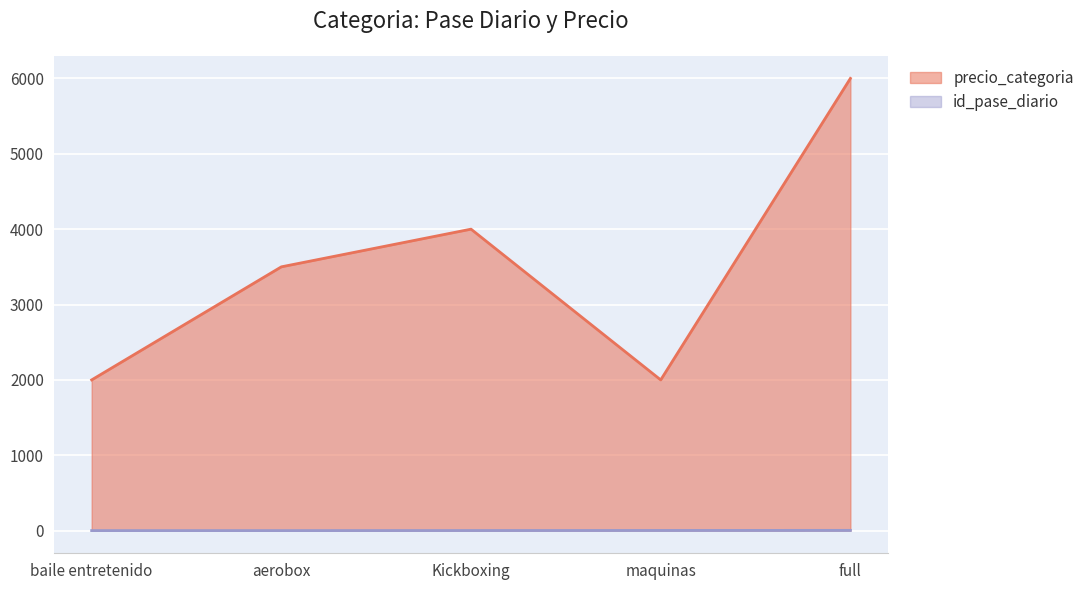

Reading left to right, extract all data points from this chart.

id_pase_diario: 1	1	2	3	4
precio_categoria: 2000	3500	4000	2000	6000